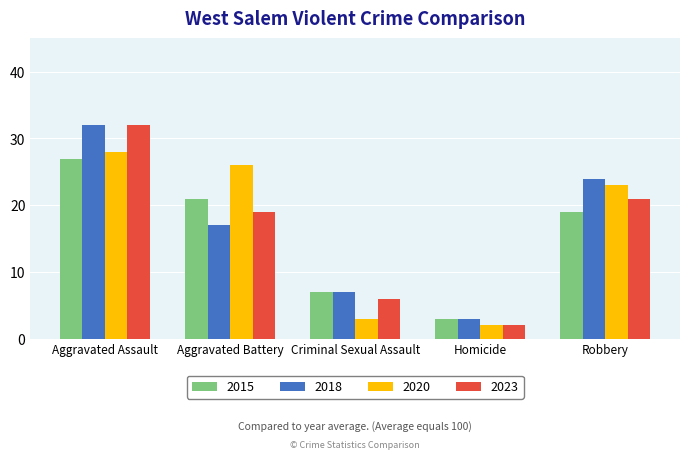

At which label does 2023 first exceed 19?

Aggravated Assault